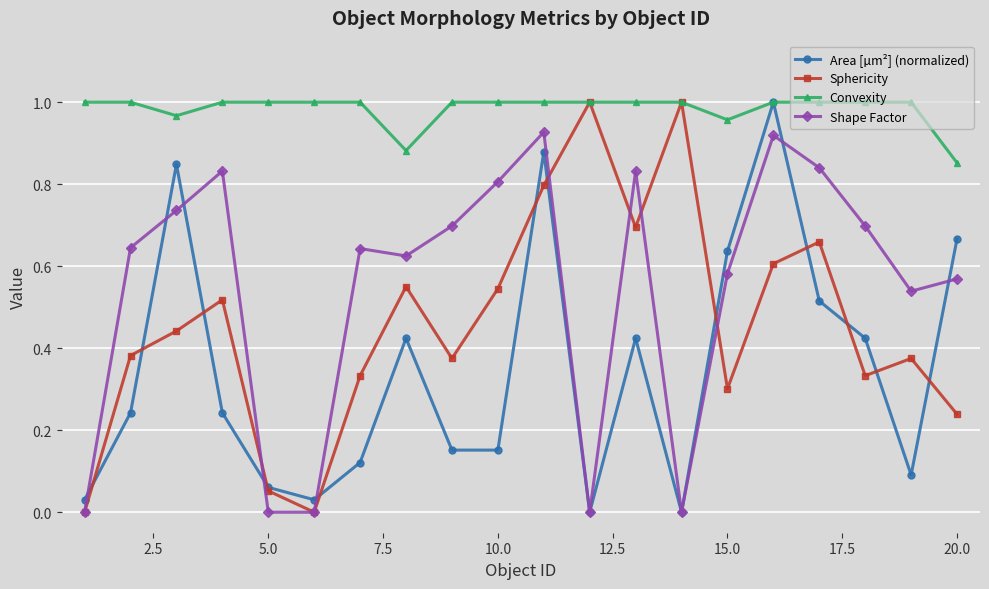

True or false: Area [µm²] (normalized) has more than 1 interior local peaks.

True